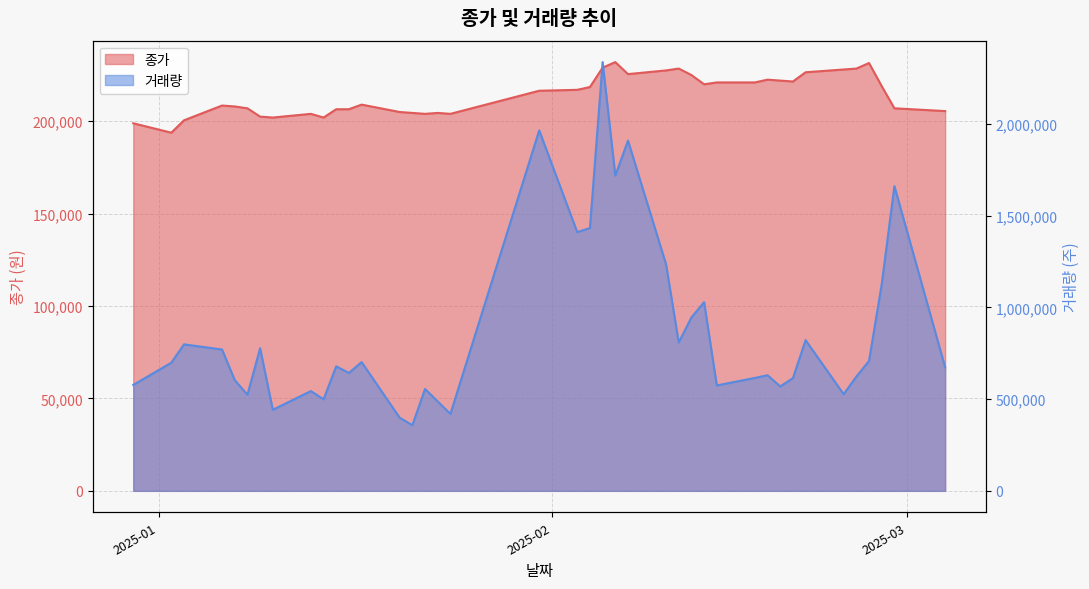

The 종가 series shows 290751 at 2025-02-27. True or false?

False